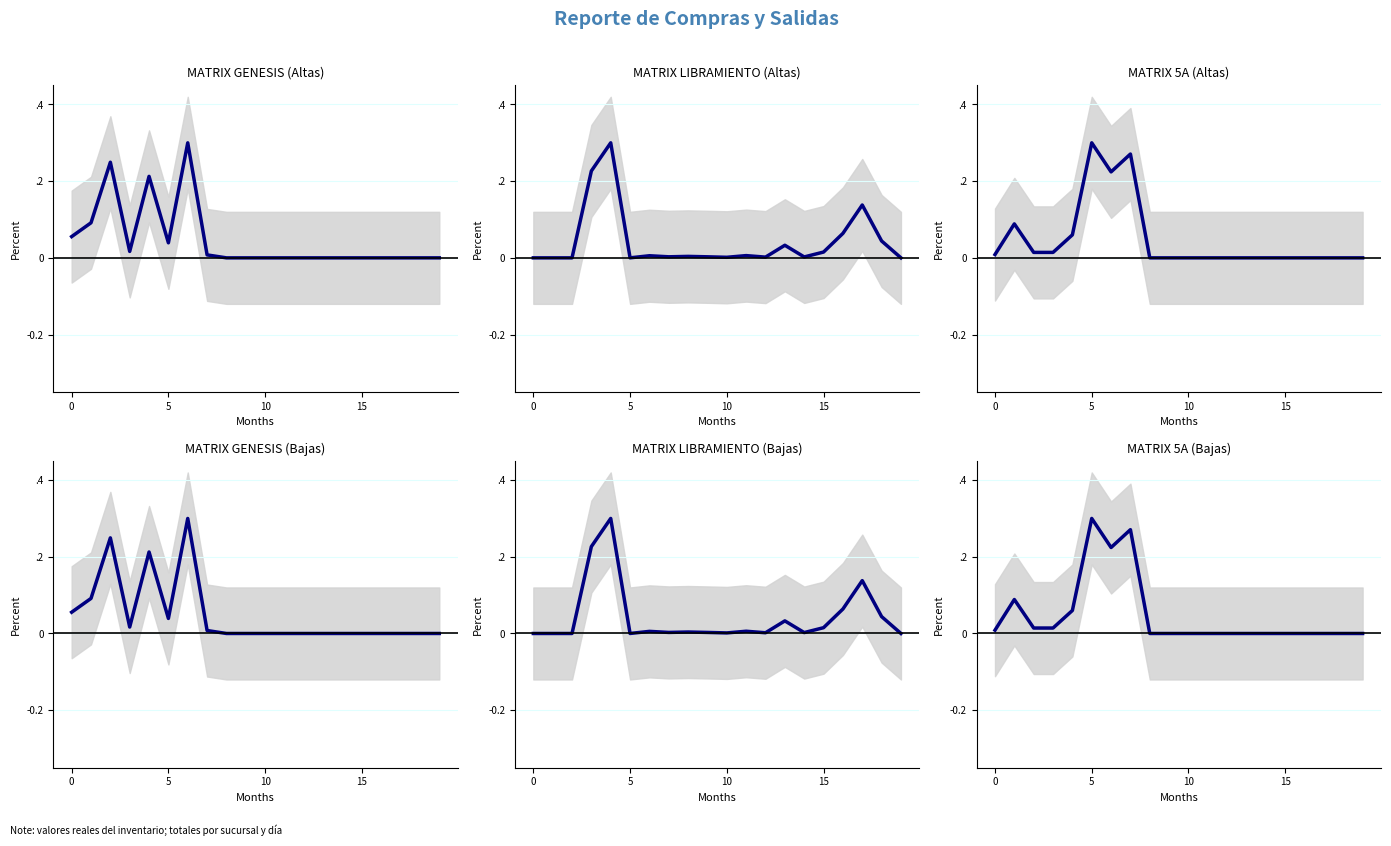

The MATRIX LIBRAMIENTO (Bajas) series shows 0.0 at 12. True or false?

True